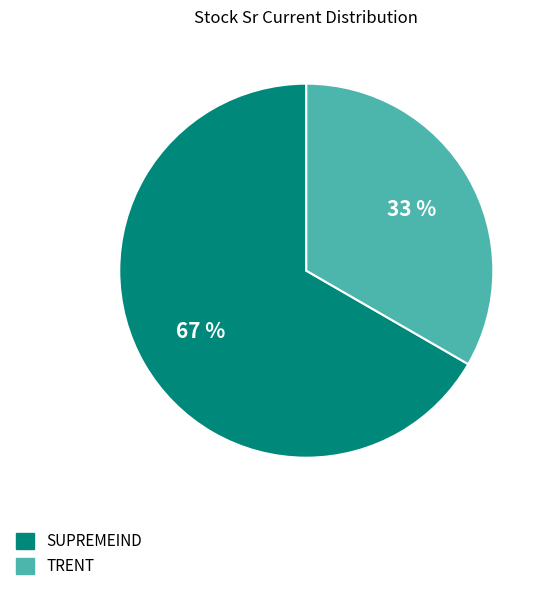

What is the ratio of the value at TRENT to the value at SUPREMEIND?

0.5